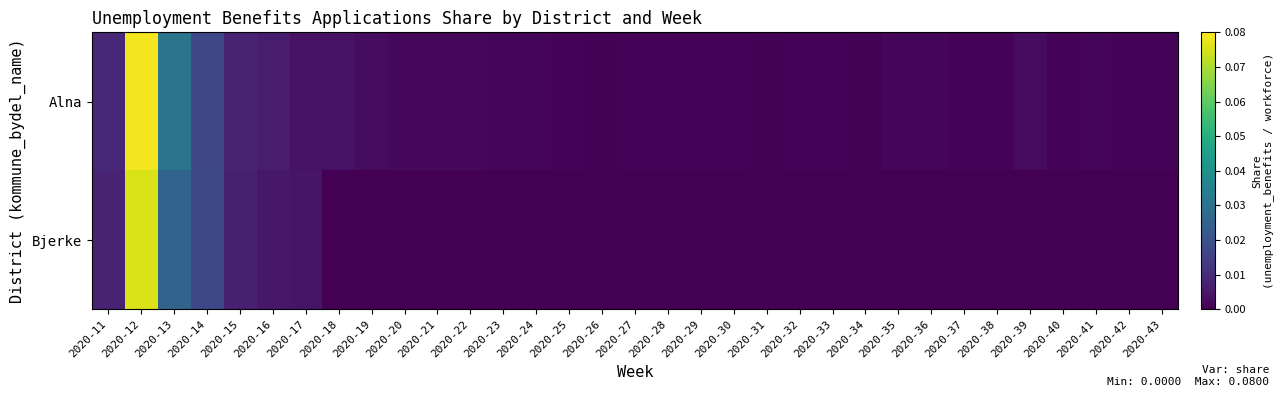

Reading right to left, list all the values displayed in this chart.

Alna: 2020-43=0.0	2020-42=0.0	2020-41=0.0	2020-40=0.0	2020-39=0.0	2020-38=0.0	2020-37=0.0	2020-36=0.0	2020-35=0.0	2020-34=0.0	2020-33=0.0	2020-32=0.0	2020-31=0.0	2020-30=0.0	2020-29=0.0	2020-28=0.0	2020-27=0.0	2020-26=0.0	2020-25=0.0	2020-24=0.0	2020-23=0.0	2020-22=0.0	2020-21=0.0	2020-20=0.0	2020-19=0.0	2020-18=0.0	2020-17=0.0	2020-16=0.0	2020-15=0.0	2020-14=0.0	2020-13=0.0	2020-12=0.1	2020-11=0.0
Bjerke: 2020-43=0.0	2020-42=0.0	2020-41=0.0	2020-40=0.0	2020-39=0.0	2020-38=0.0	2020-37=0.0	2020-36=0.0	2020-35=0.0	2020-34=0.0	2020-33=0.0	2020-32=0.0	2020-31=0.0	2020-30=0.0	2020-29=0.0	2020-28=0.0	2020-27=0.0	2020-26=0.0	2020-25=0.0	2020-24=0.0	2020-23=0.0	2020-22=0.0	2020-21=0.0	2020-20=0.0	2020-19=0.0	2020-18=0.0	2020-17=0.0	2020-16=0.0	2020-15=0.0	2020-14=0.0	2020-13=0.0	2020-12=0.1	2020-11=0.0